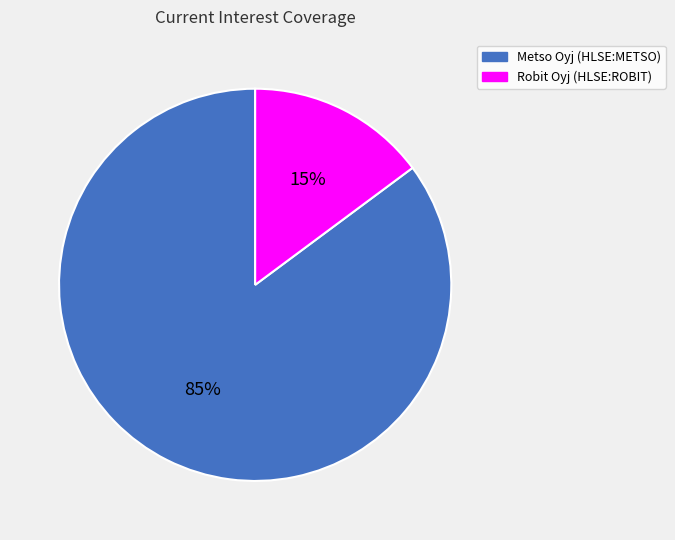

To the nearest percent, what is the combined percentage of Metso Oyj (HLSE:METSO) and Robit Oyj (HLSE:ROBIT)?

100%